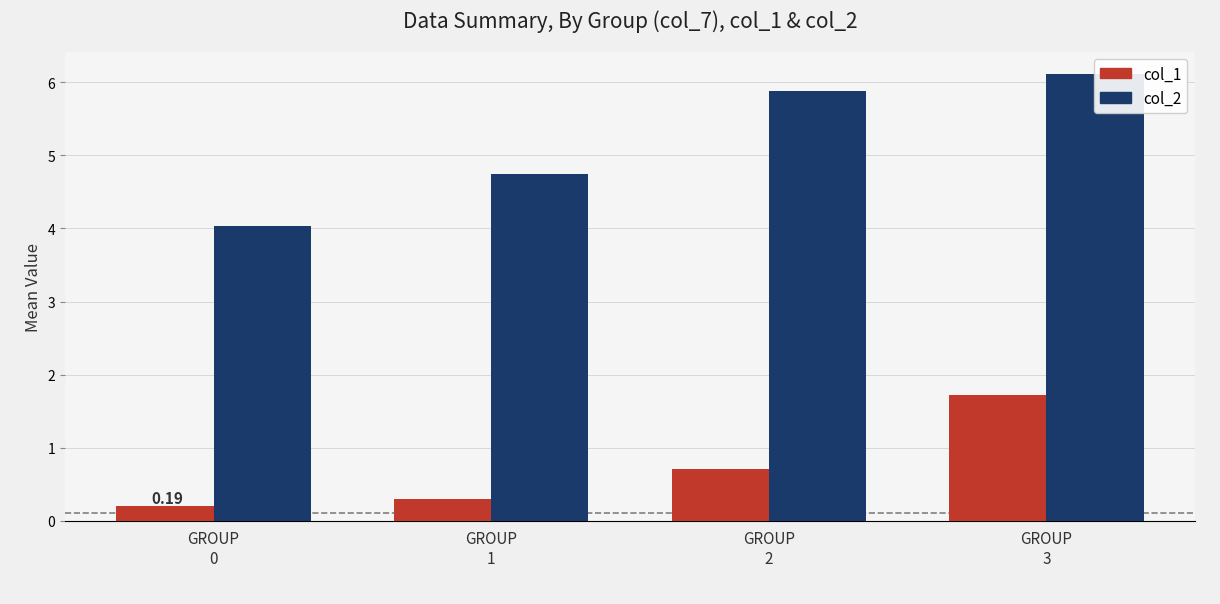

At which category is the sum across all series the highest?

GROUP
3